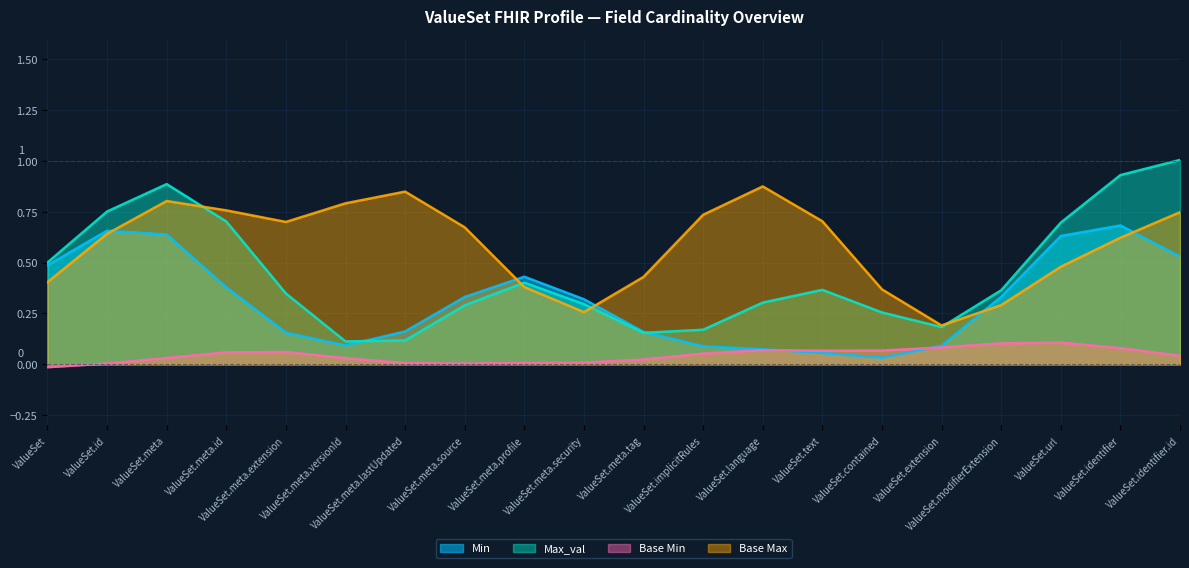

What is the label of the 14th point from the left?

ValueSet.text